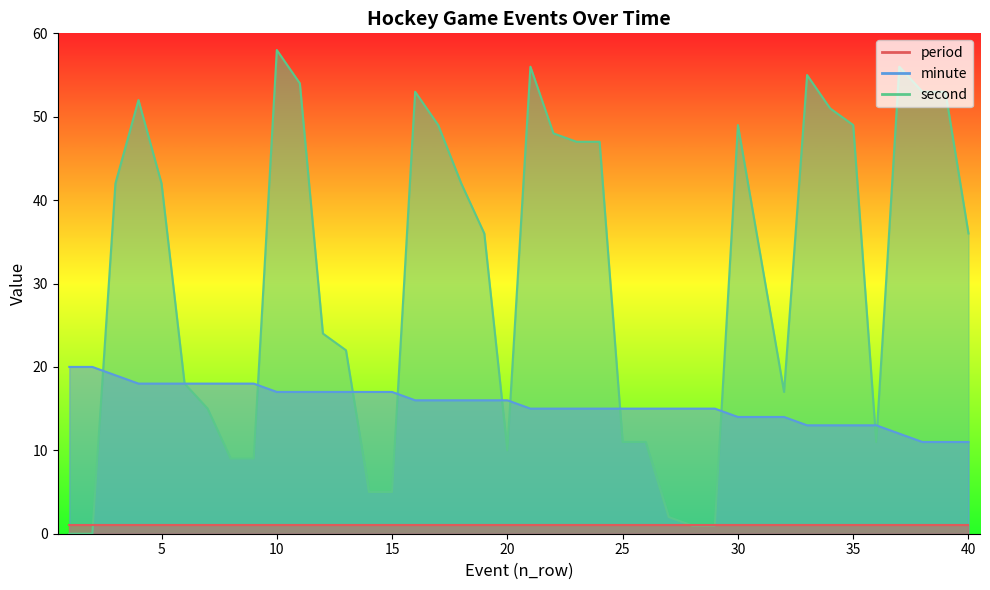

Which series has the largest range (max minus min)?

second